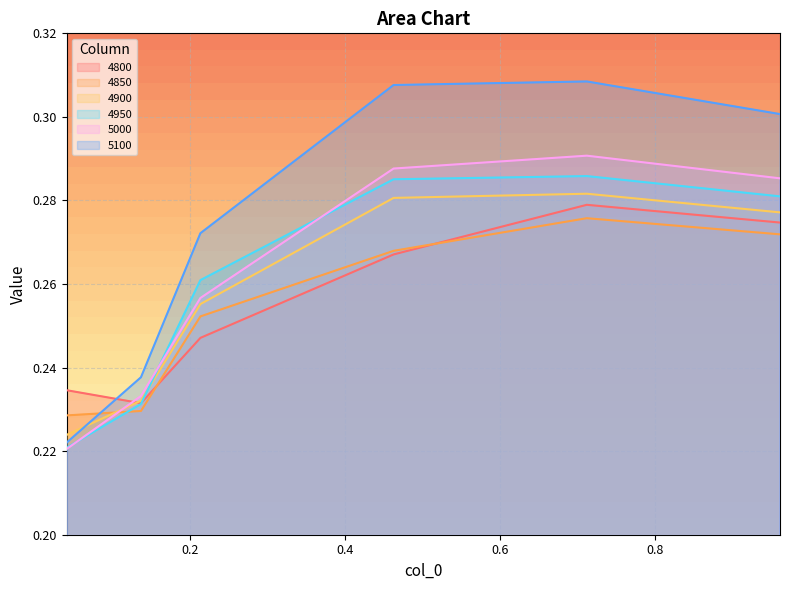

Which series has the largest total across all categories?

5100